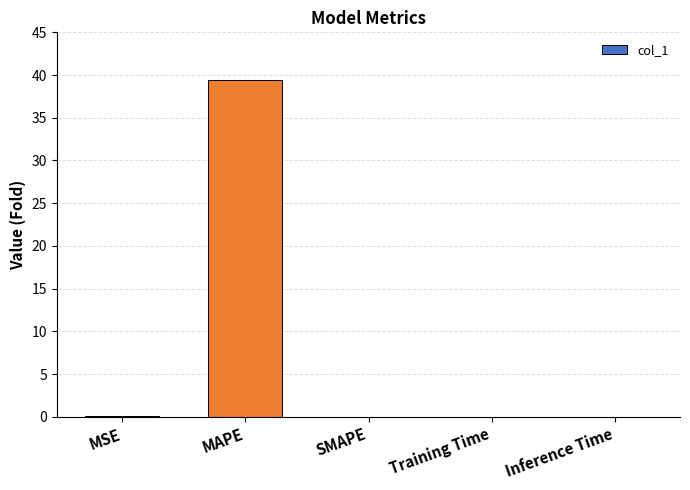

What is the sum of all values?

39.5